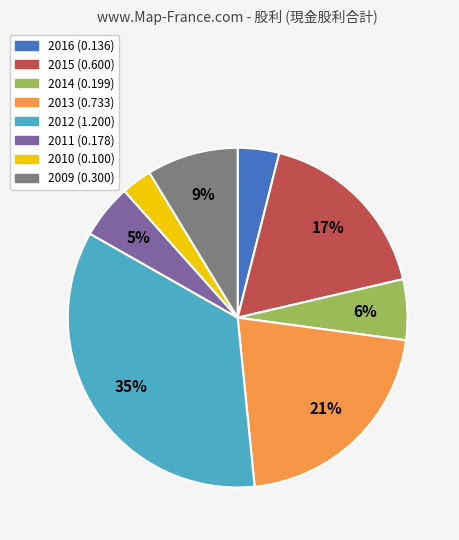

How many segments does this pie chart have?

8